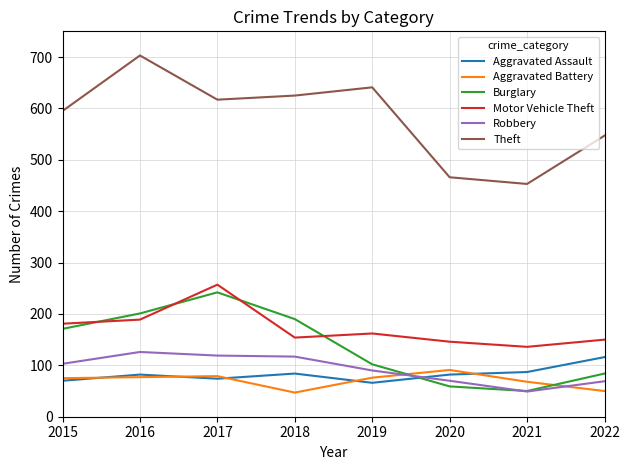

List the series in order of their peak value, lowest first.

Aggravated Battery, Aggravated Assault, Robbery, Burglary, Motor Vehicle Theft, Theft